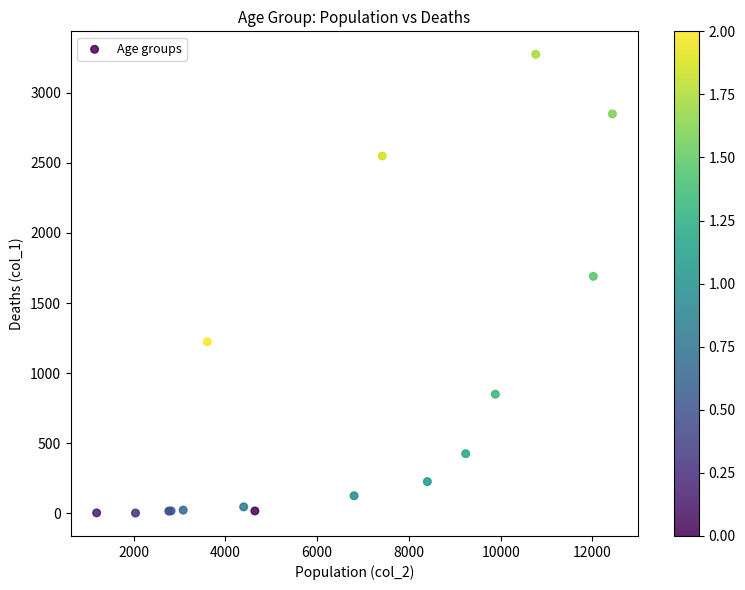

What Y value in the scatter plot is closest to 1638?

1690